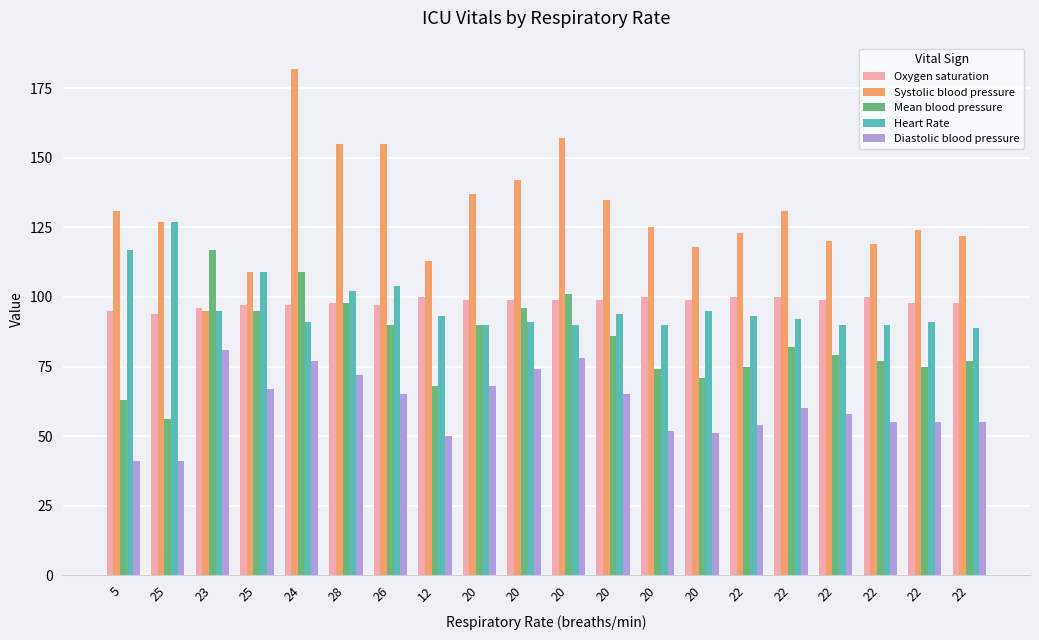

At which label is Oxygen saturation closest to 97?

25